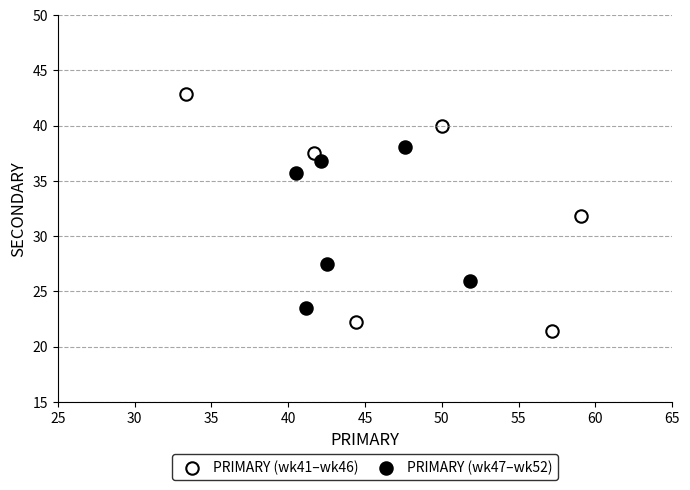

Which series reaches the minimum Y coordinate?

PRIMARY (wk41–wk46)